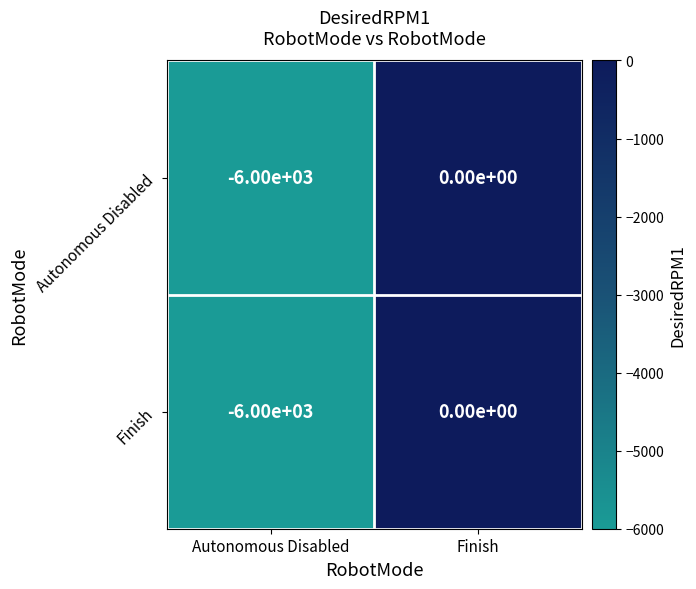

The value of Finish at Finish is -3108. True or false?

False